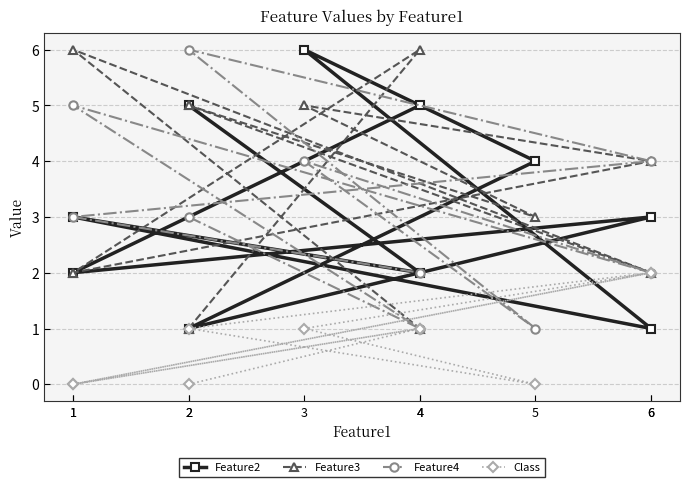

What is the spread (max minus min) of values at 6?

3